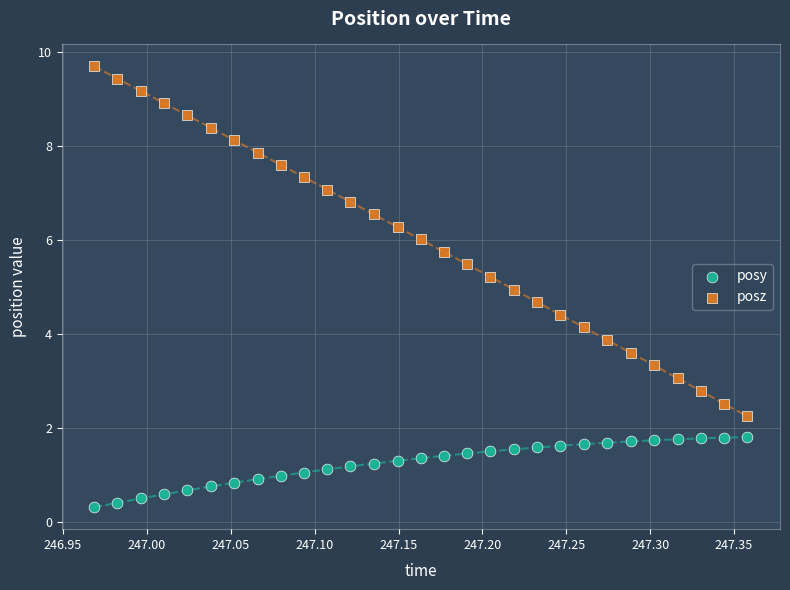

Which series has the widest spread of Y values?

posz